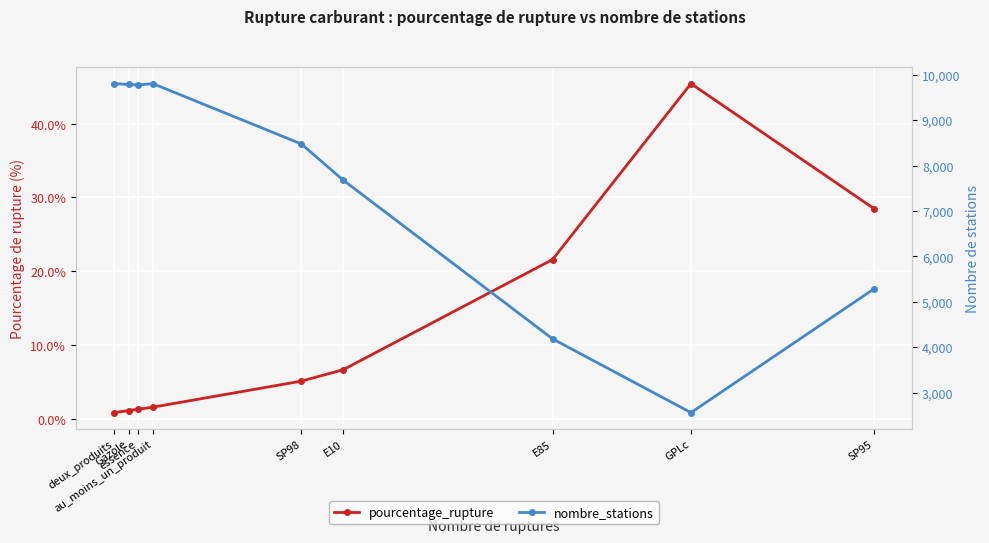

How many data points in pourcentage_rupture are above 5?

5